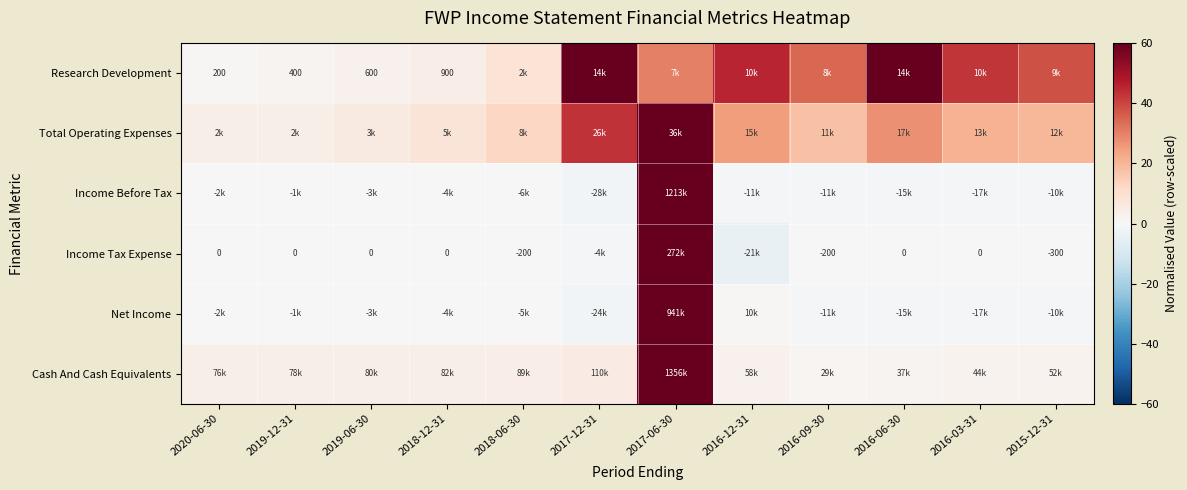

The value of Total Operating Expenses at 2020-06-30 is 3.3. True or false?

True